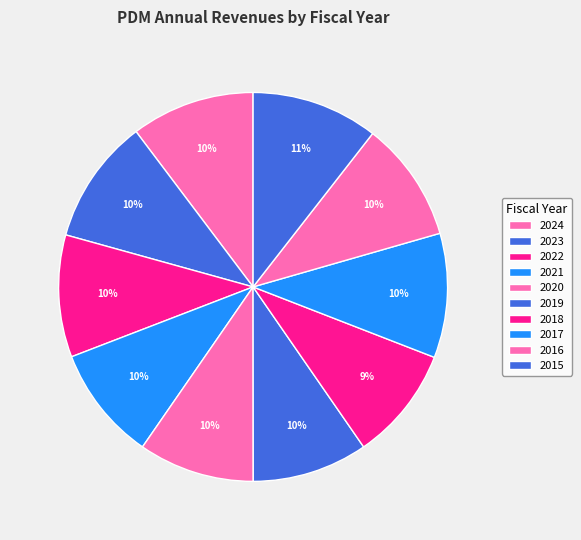

Which category has the biggest portion of the pie?

2015